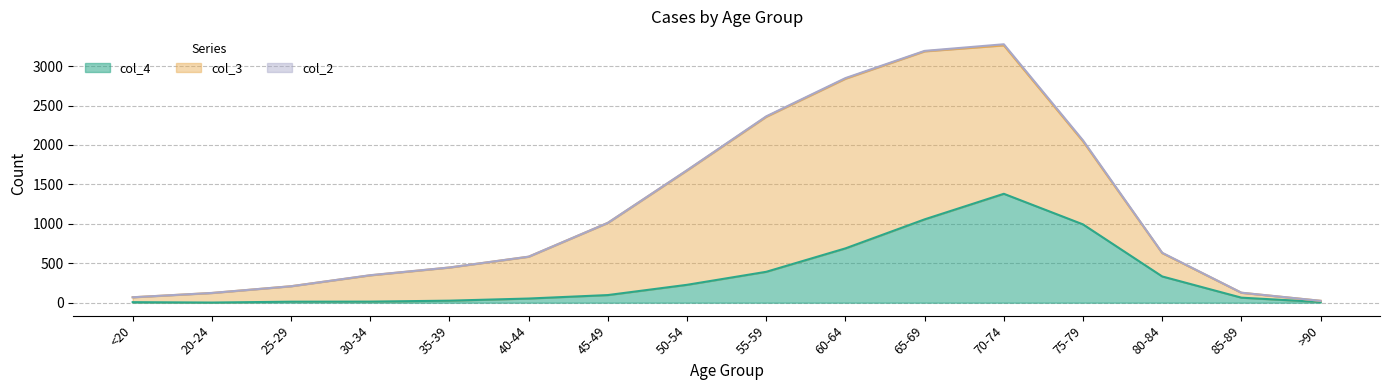

True or false: col_2 and col_3 intersect in this chart.

False